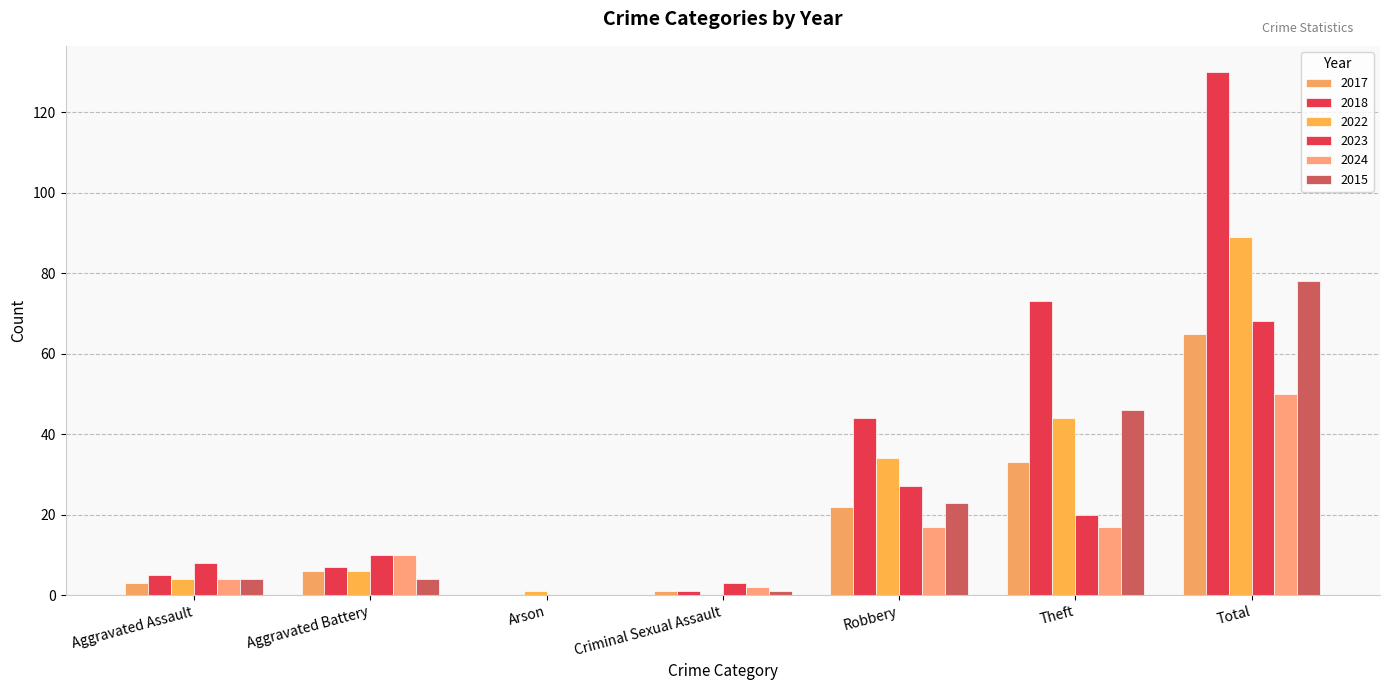

Which series has the largest total across all categories?

2018